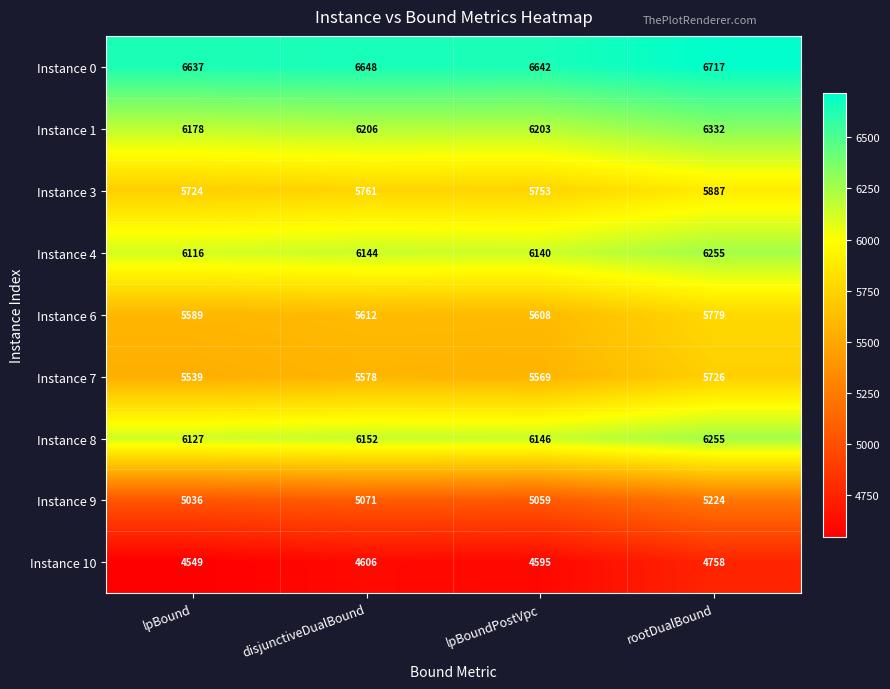

How many distinct data groups are displayed?

9